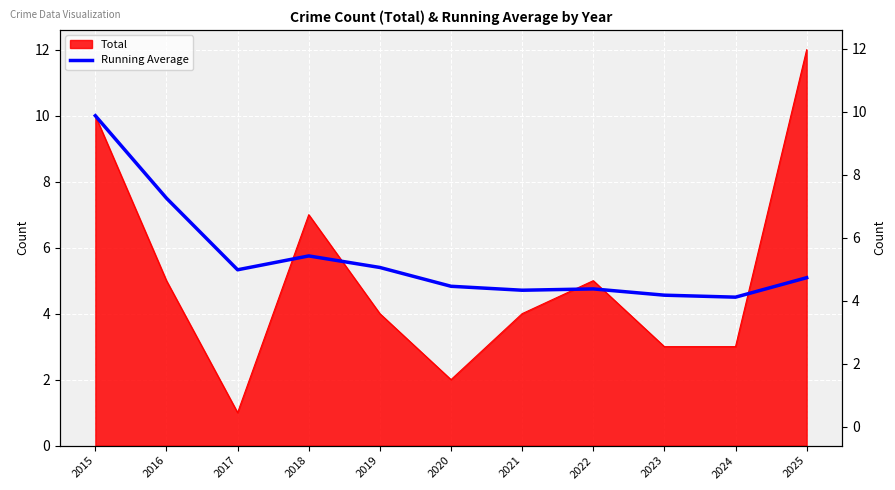

The value at 2015 is 10.0. True or false?

True